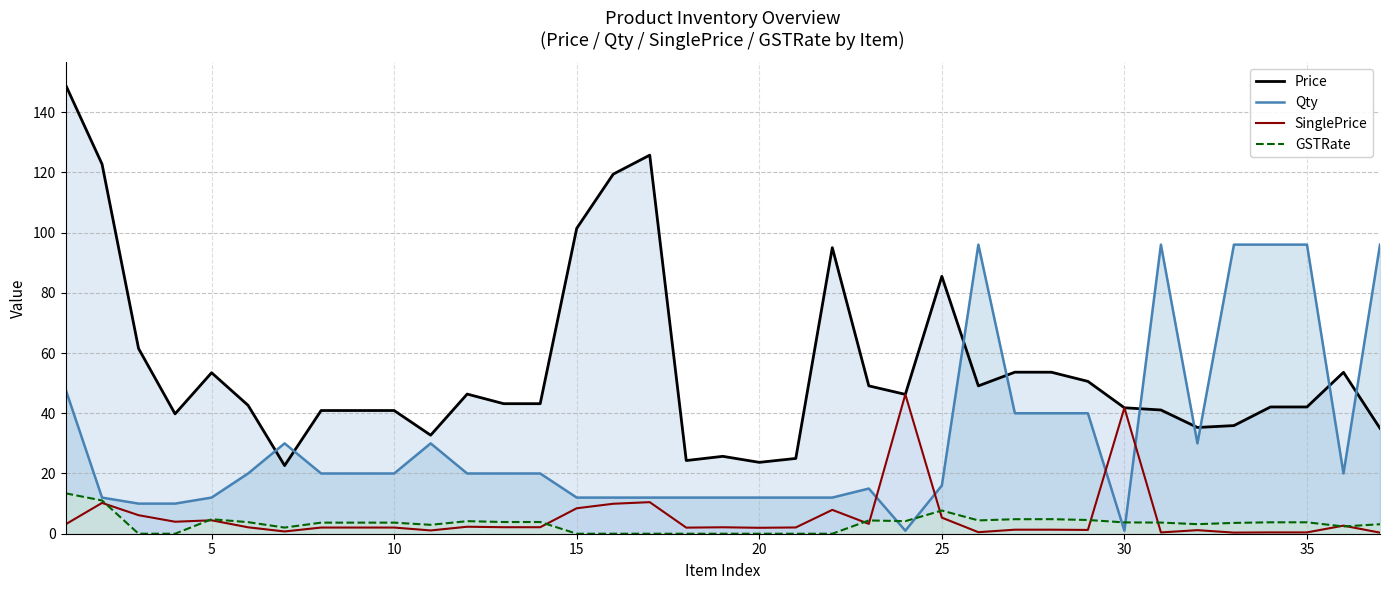

What is the maximum value shown in the chart?

149.1